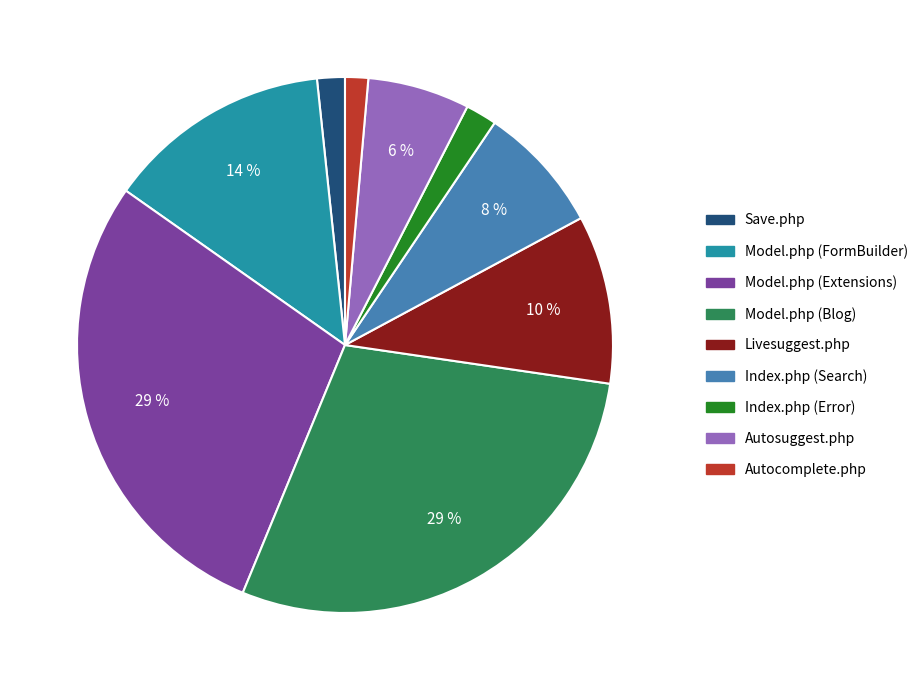

Is the sum of Model.php (FormBuilder) and Index.php (Error) greater than half?

No